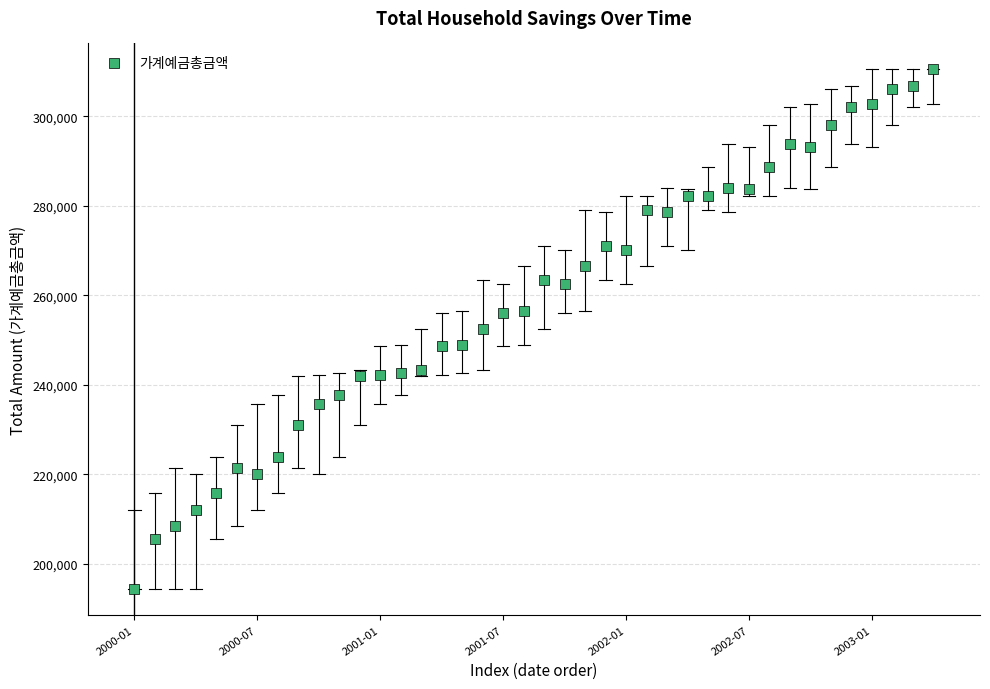

What is the range of Y values (max minus min)?

116188.2